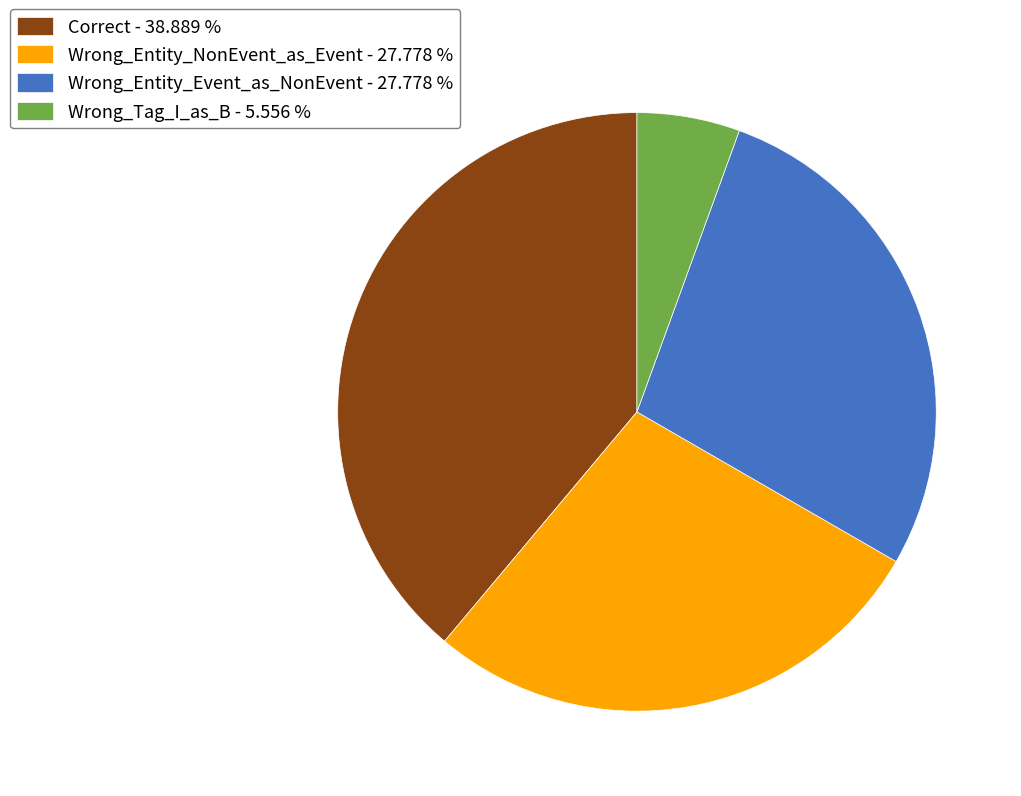

Which category has the smallest portion of the pie?

Wrong_Tag_I_as_B